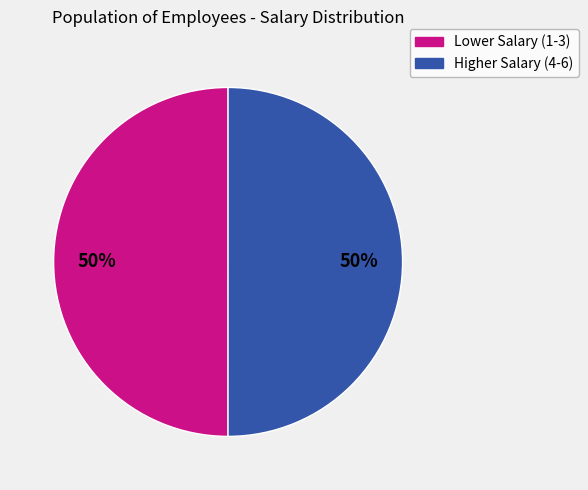

To the nearest percent, what is the average slice percentage?

50%